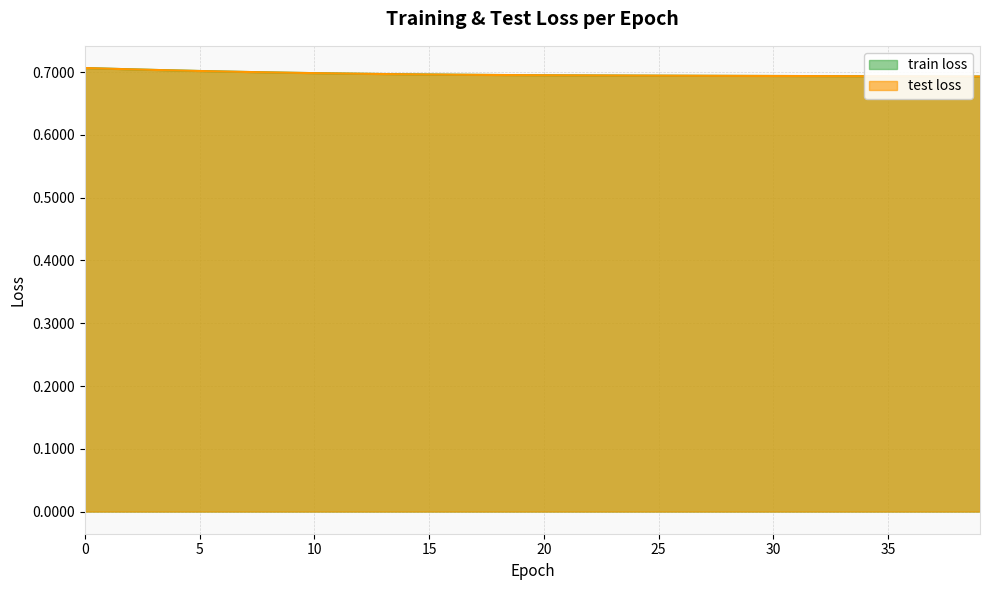

At 25, list the series in order from smallest to largest.

train loss, test loss